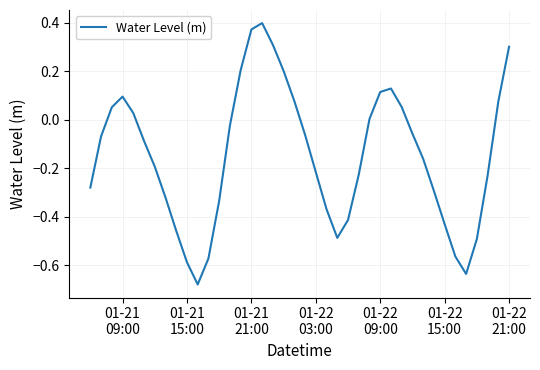

What is the difference between the maximum and minimum values?

1.1